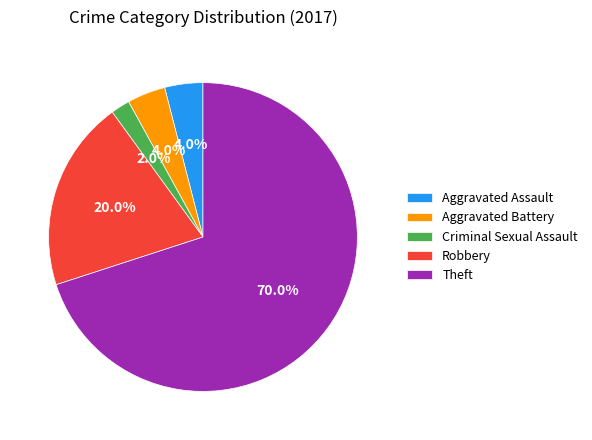

What percentage is the Robbery slice, to the nearest percent?

20%